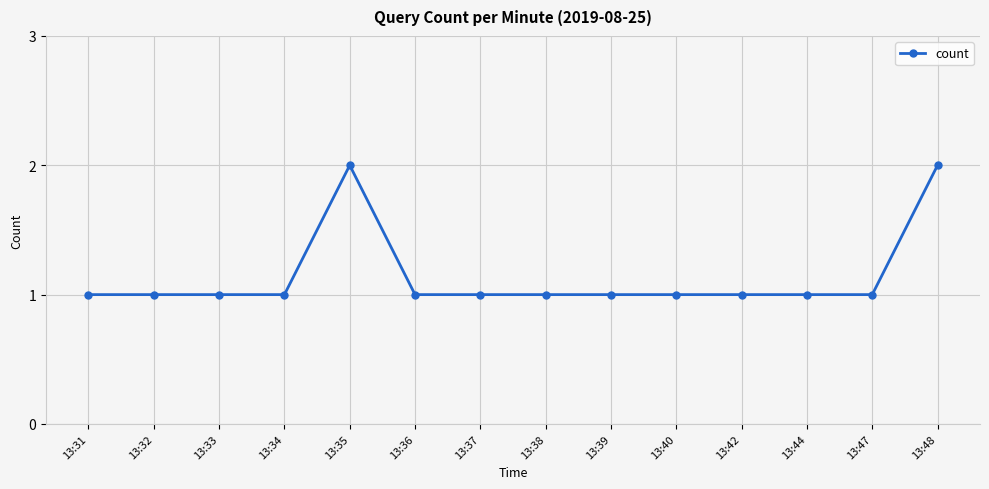

Reading left to right, what are all the values shown in this chart?

13:31=1	13:32=1	13:33=1	13:34=1	13:35=2	13:36=1	13:37=1	13:38=1	13:39=1	13:40=1	13:42=1	13:44=1	13:47=1	13:48=2